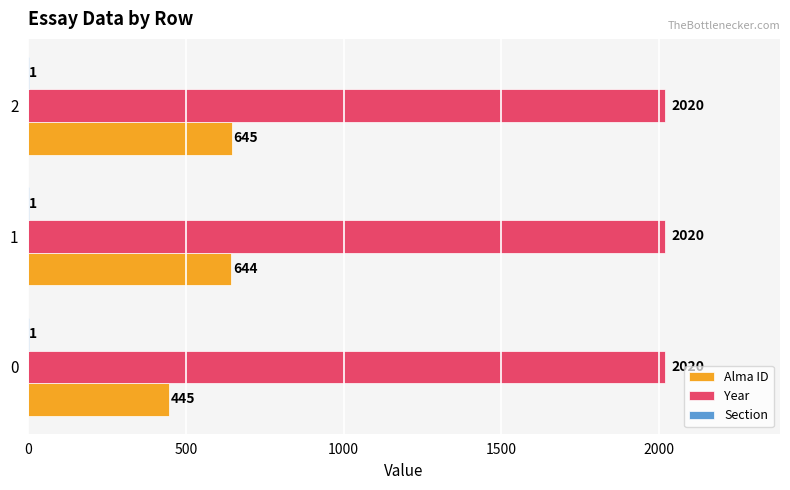

Which series changed the most between 0 and 2?

Alma ID